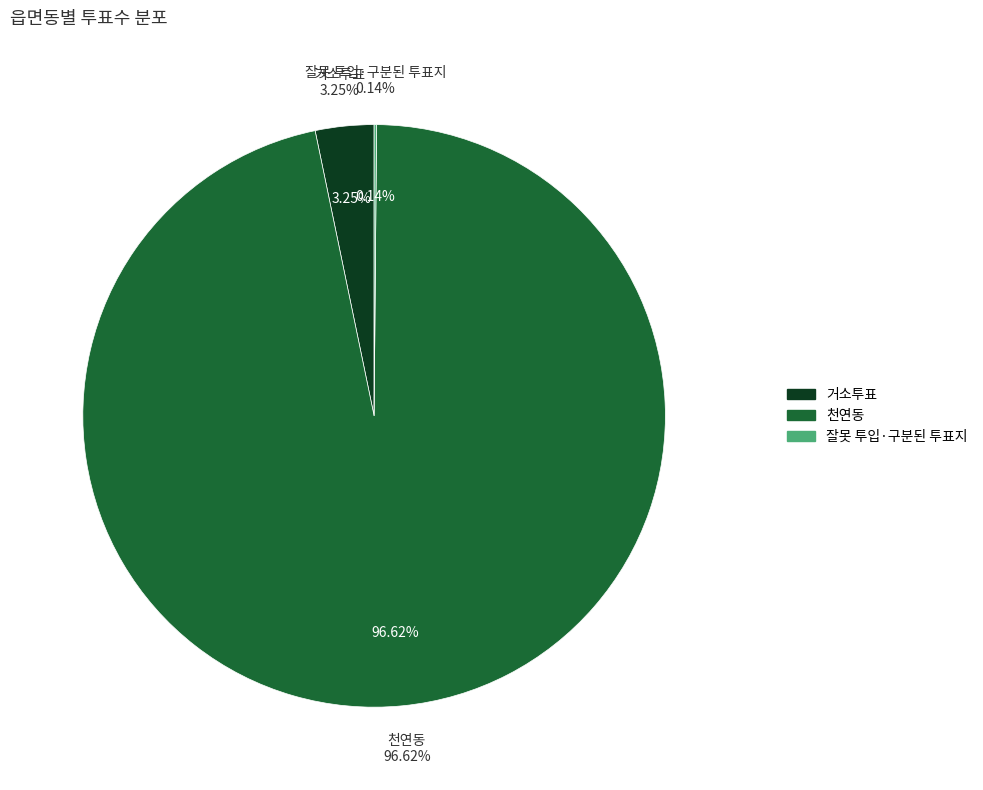

Is it true that 천연동 is 87% of the pie?

False